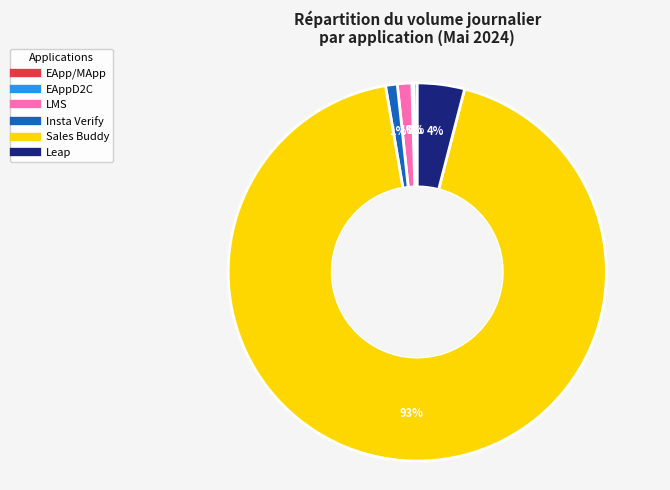

Is there a majority slice in this chart?

Yes